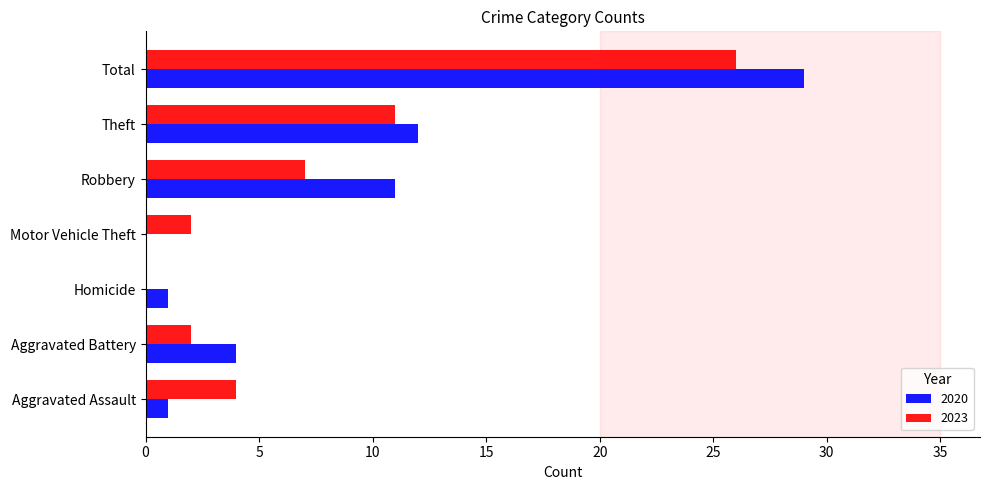

The value of 2020 at Robbery is 7. True or false?

False